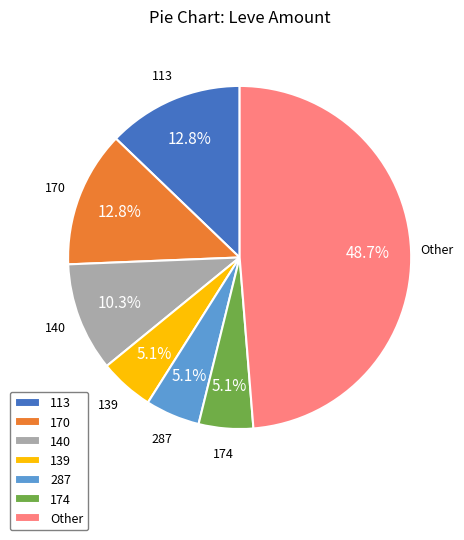

Is 139 the majority of the pie?

No